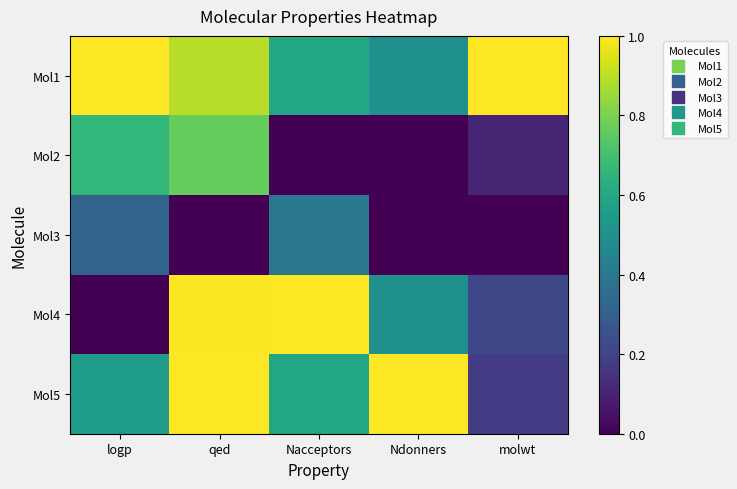

Rank the series by their maximum value, from lowest to highest.

Mol3, Mol2, Mol1, Mol4, Mol5